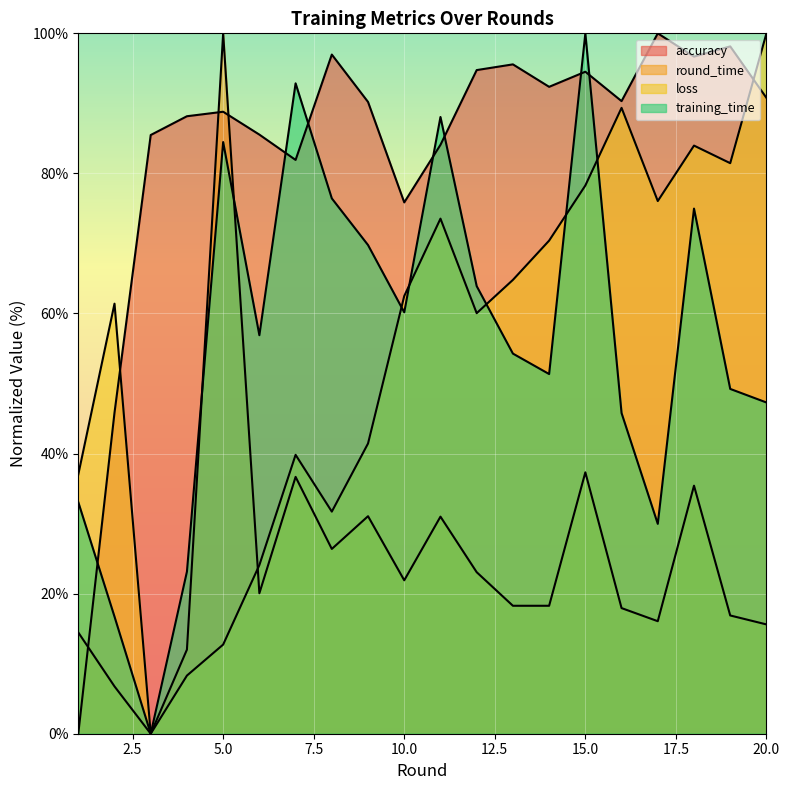

Which category has the lowest value in the accuracy series?

1